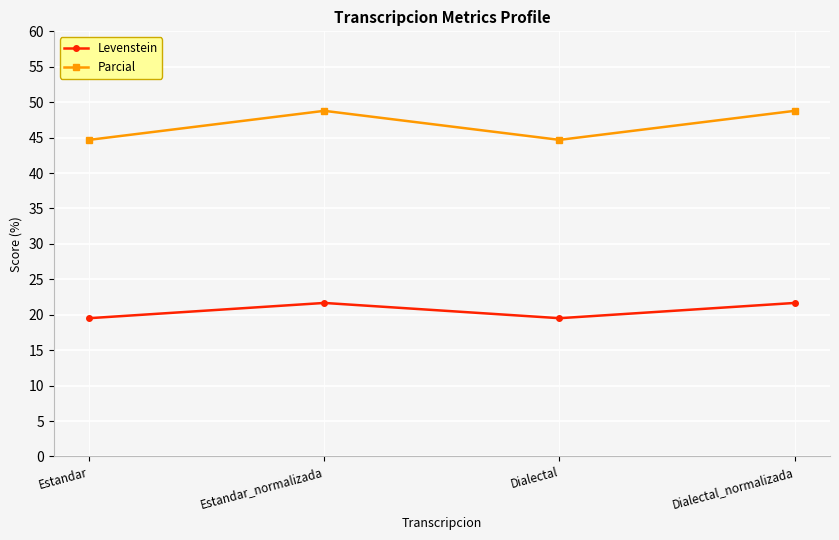

Which series has the largest total across all categories?

Parcial